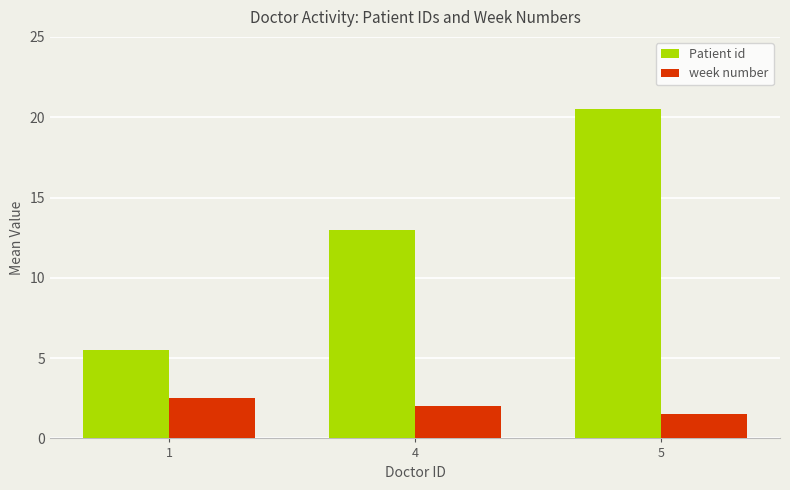

Rank the series by their maximum value, from lowest to highest.

week number, Patient id